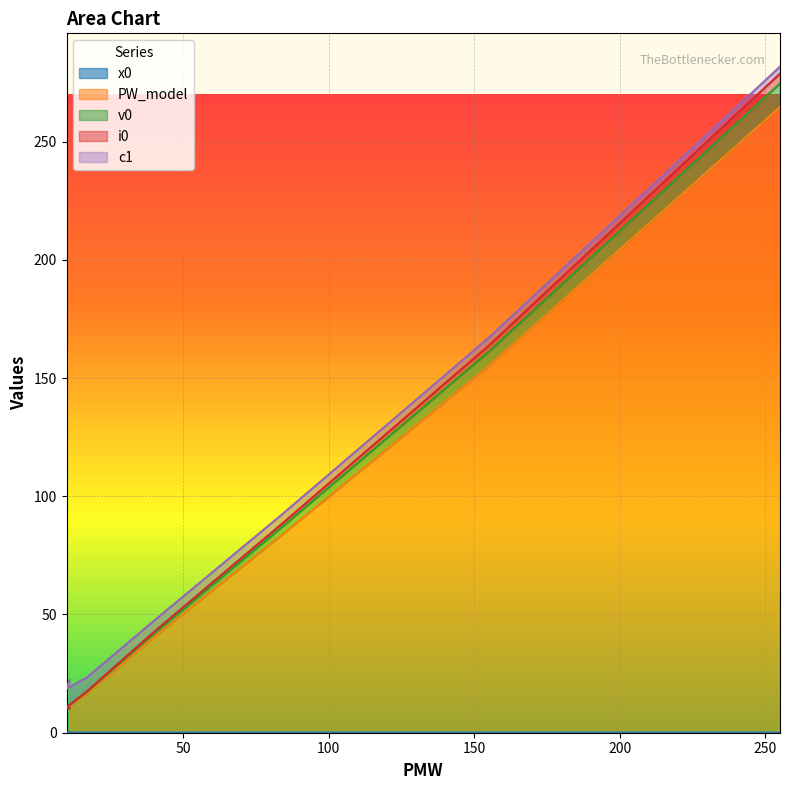

True or false: i0 and x0 cross at least once.

False